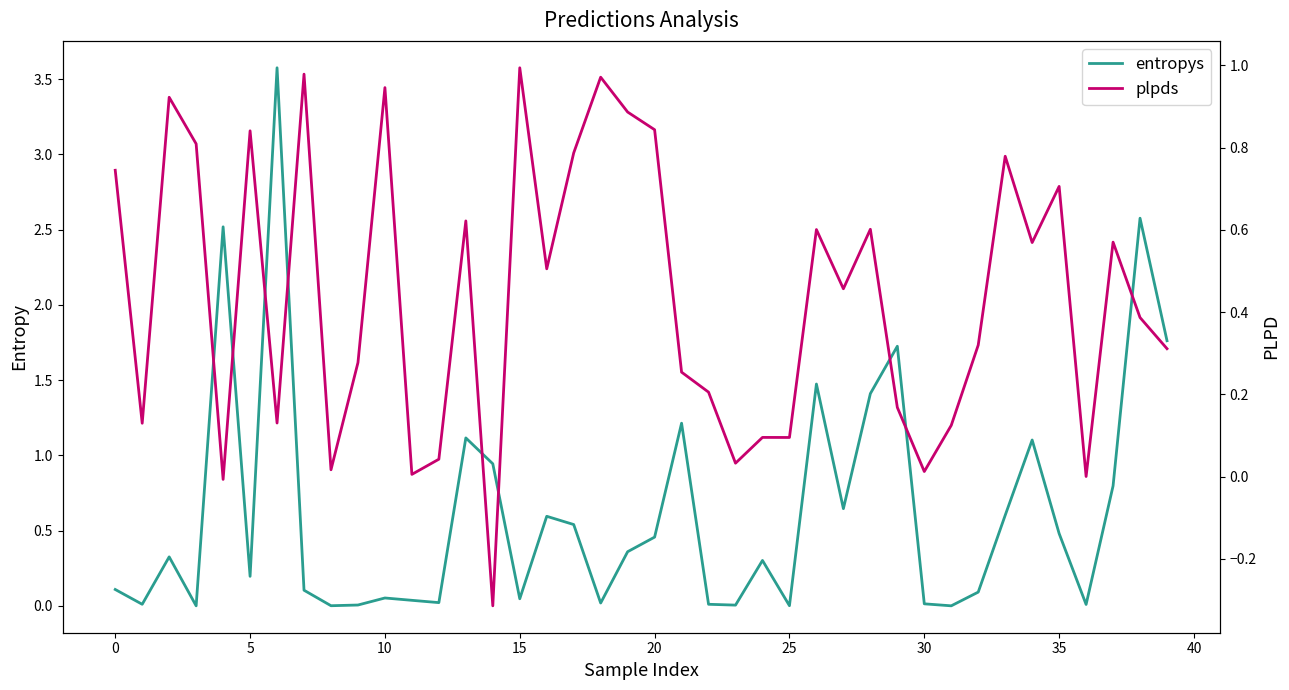

Which series has the largest total across all categories?

entropys